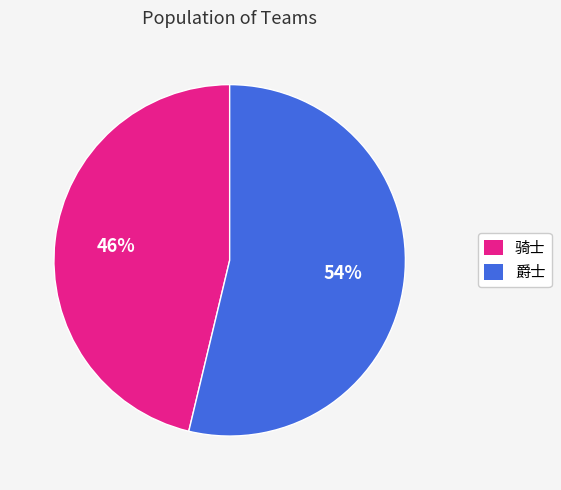

Is it true that 爵士 is 40% of the pie?

False